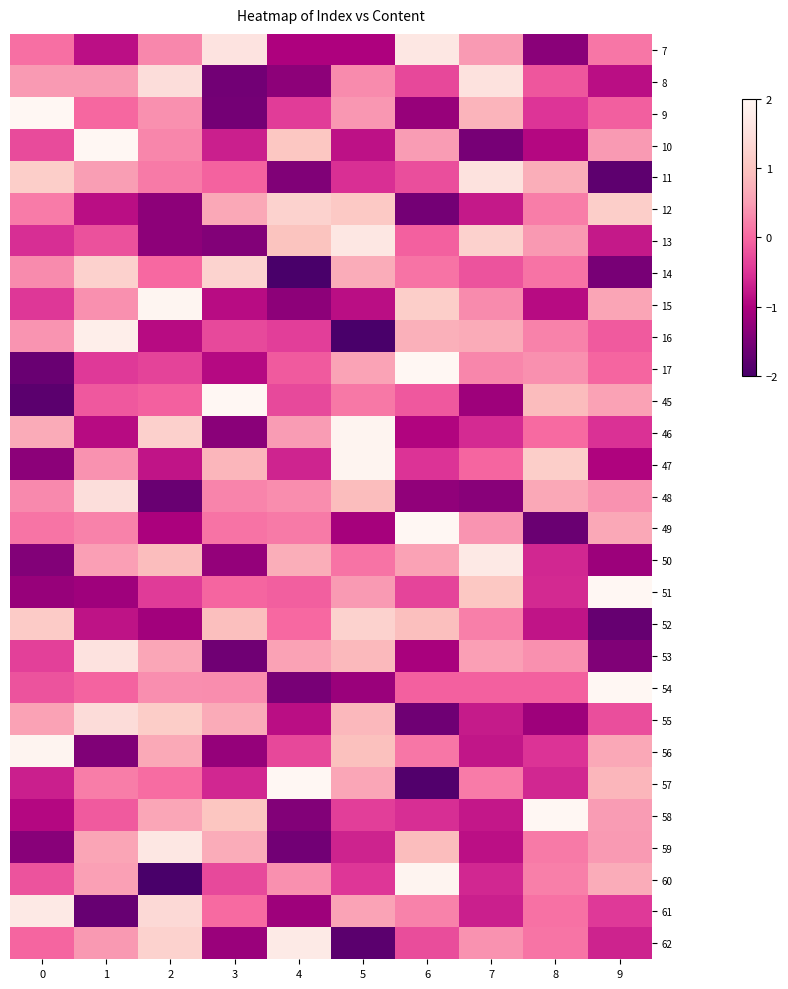

At which category is the sum across all series the highest?

1